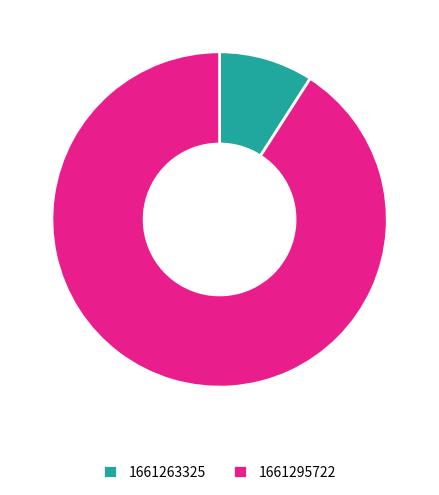

How many slices are in this pie chart?

2